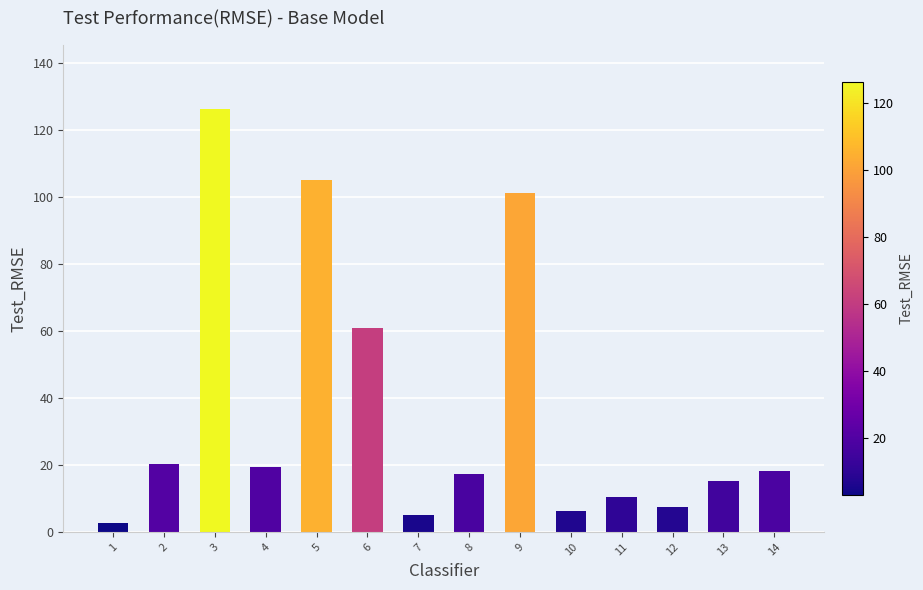

At which category does the chart reach its peak across all series?

3